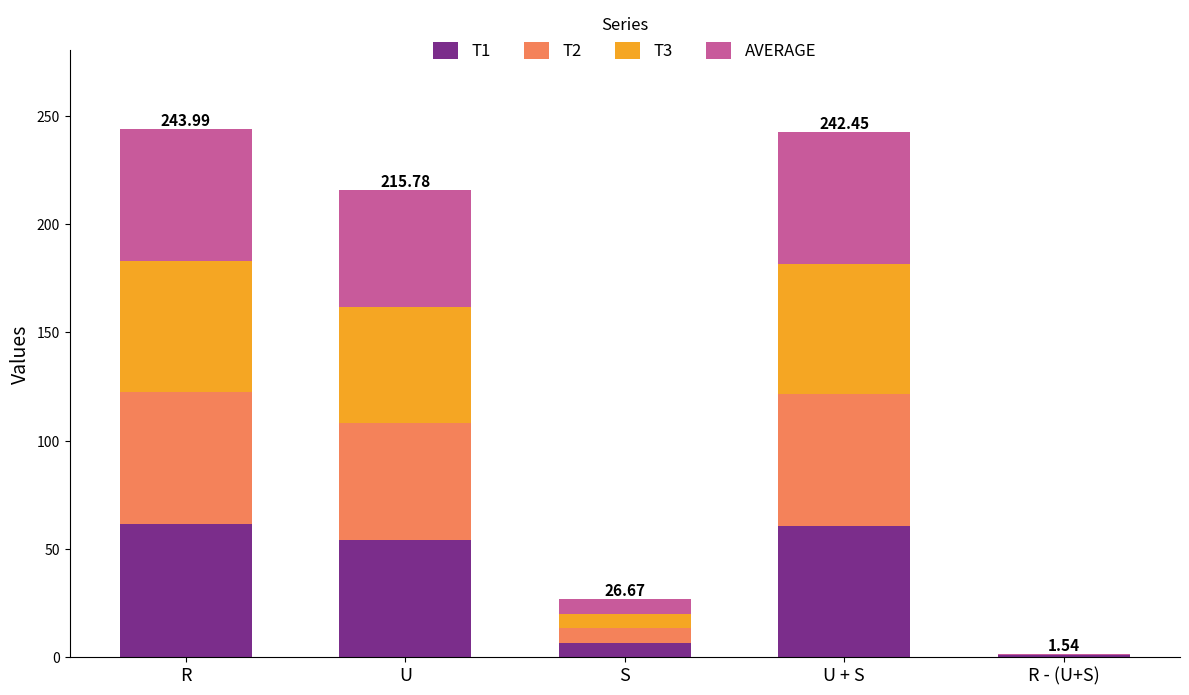

What is the total value across all series at S?

26.7